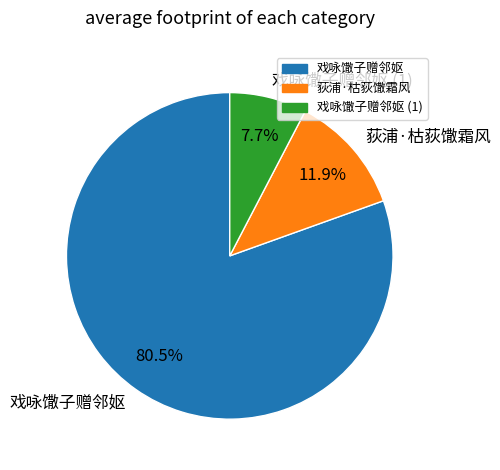

Rank the categories by value from lowest to highest.

戏咏馓子赠邻妪 (1), 荻浦·枯荻馓霜风, 戏咏馓子赠邻妪